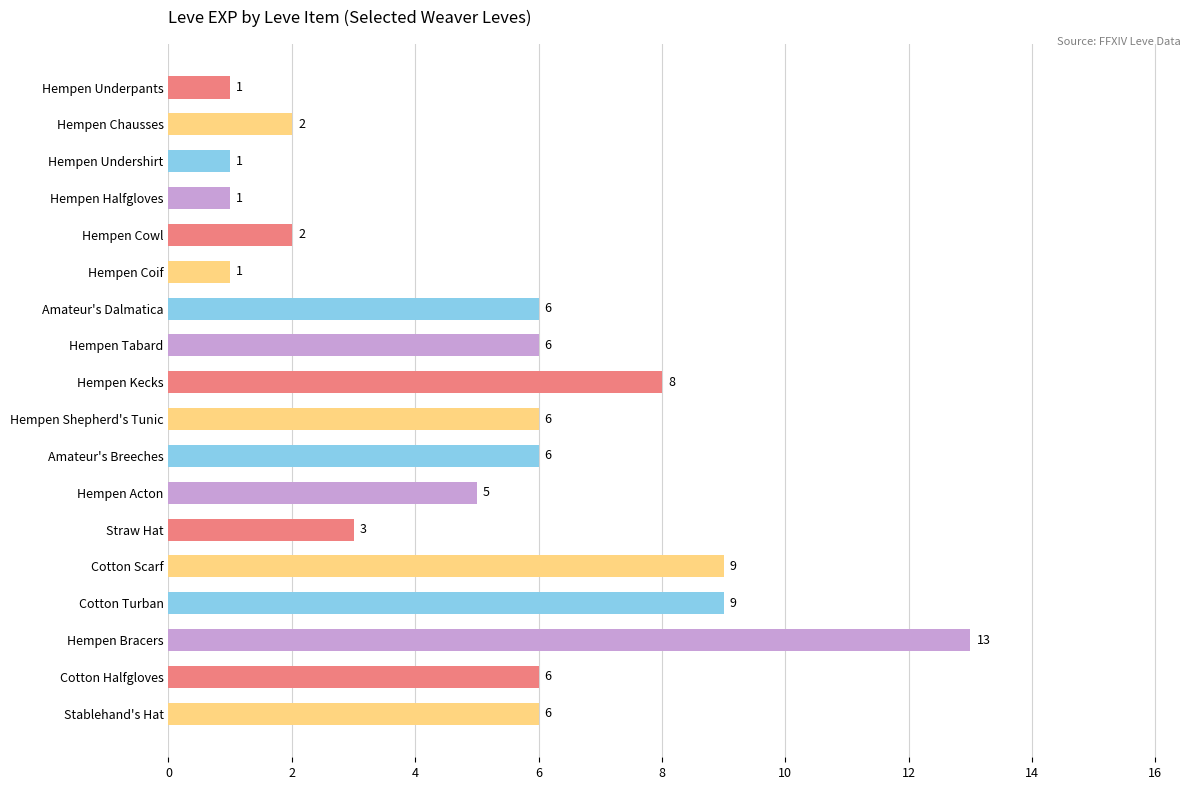

Reading top to bottom, what are all the values shown in this chart?

Hempen Underpants=1	Hempen Chausses=2	Hempen Undershirt=1	Hempen Halfgloves=1	Hempen Cowl=2	Hempen Coif=1	Amateur's Dalmatica=6	Hempen Tabard=6	Hempen Kecks=8	Hempen Shepherd's Tunic=6	Amateur's Breeches=6	Hempen Acton=5	Straw Hat=3	Cotton Scarf=9	Cotton Turban=9	Hempen Bracers=13	Cotton Halfgloves=6	Stablehand's Hat=6